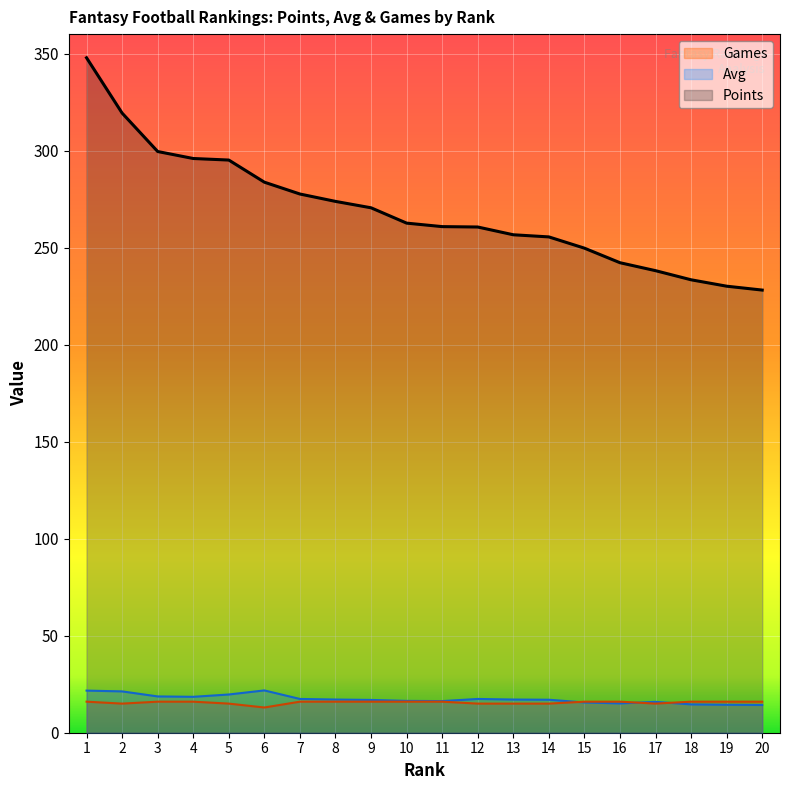

Reading left to right, what are all the values shown in this chart?

Points: 347.8	319.3	299.5	295.9	295.1	283.7	277.6	273.8	270.5	262.6	260.8	260.6	256.6	255.5	249.7	242.2	238.1	233.4	230.1	228.1
Avg: 21.7	21.3	18.7	18.5	19.7	21.8	17.4	17.1	16.9	16.4	16.3	17.4	17.1	17.0	15.6	15.1	15.9	14.6	14.4	14.3
Games: 16.0	15.0	16.0	16.0	15.0	13.0	16.0	16.0	16.0	16.0	16.0	15.0	15.0	15.0	16.0	16.0	15.0	16.0	16.0	16.0